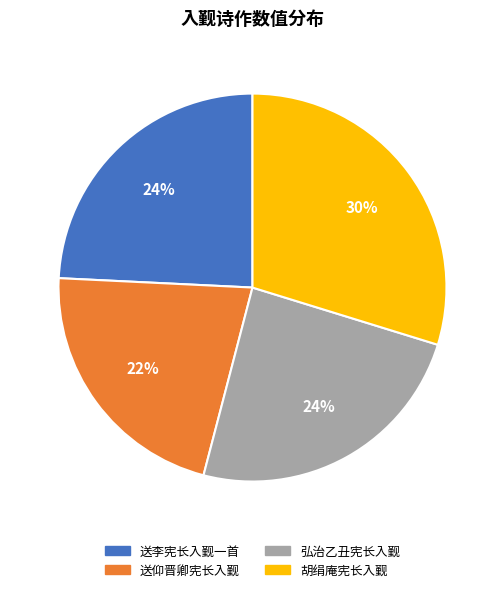

To the nearest percent, what portion does 送仰晋卿宪长入觐 represent?

22%